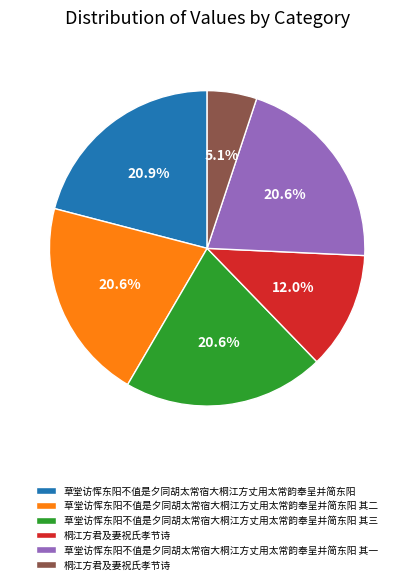

Does any single category account for the majority?

No